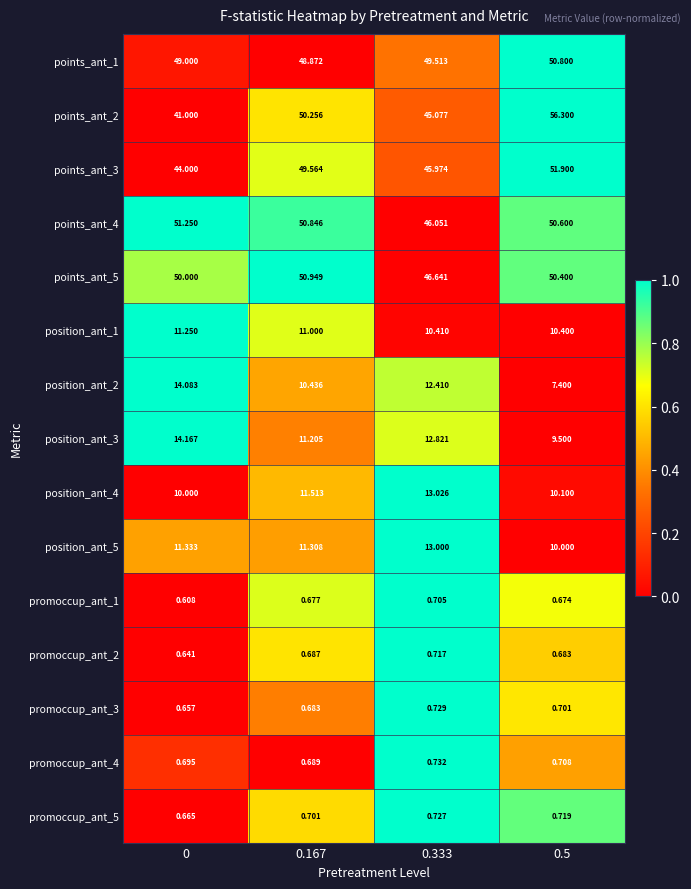

Is the value of position_ant_4 at 0.167 greater than the value of position_ant_3 at 0.5?

Yes